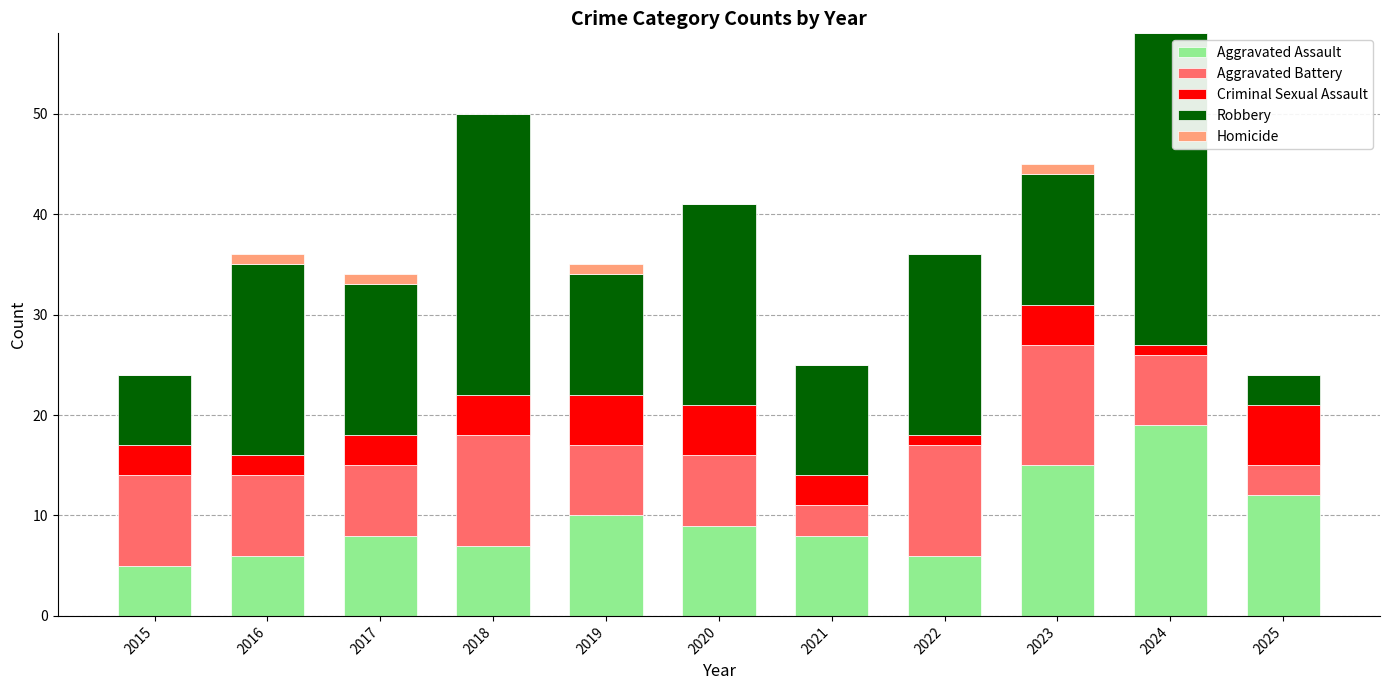

What is the sum of all Aggravated Assault values?

105